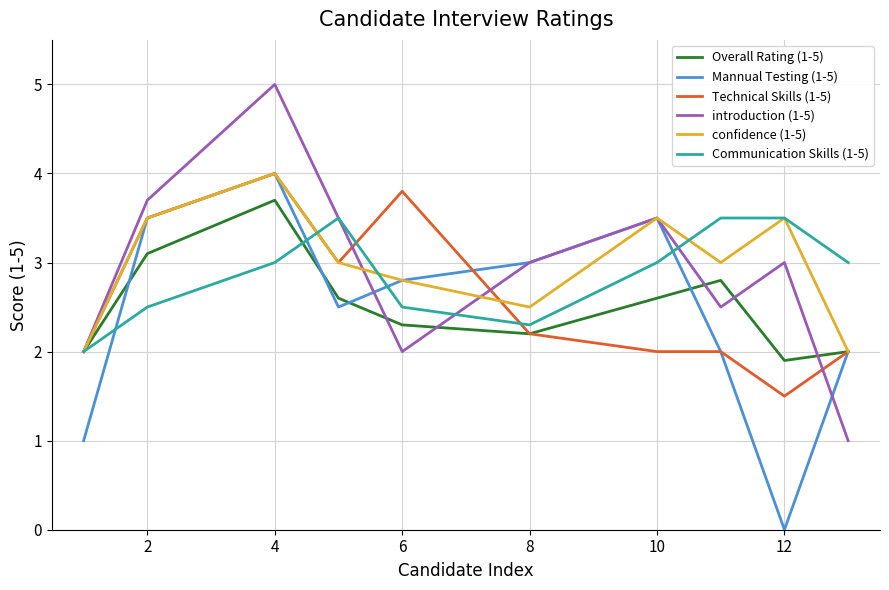

How many lines are shown in the chart?

6